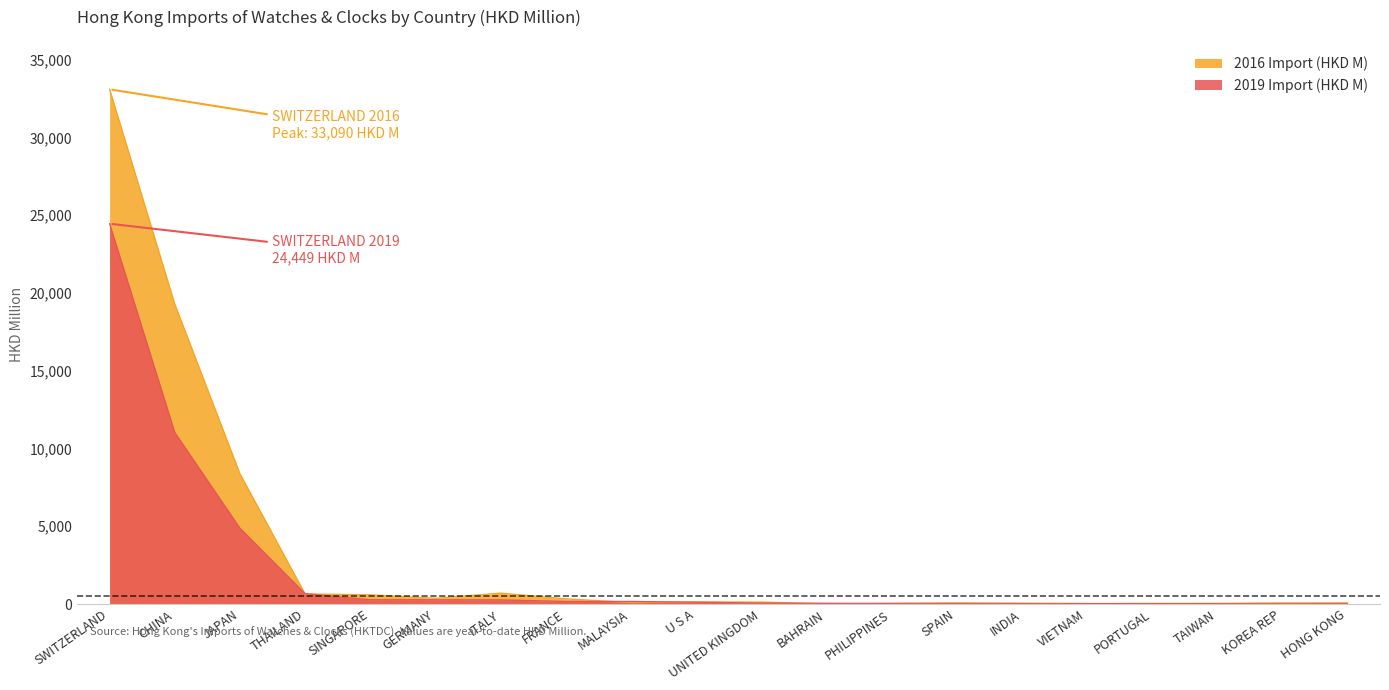

How many data points in 2019 Import (HKD M) are above 120?

10